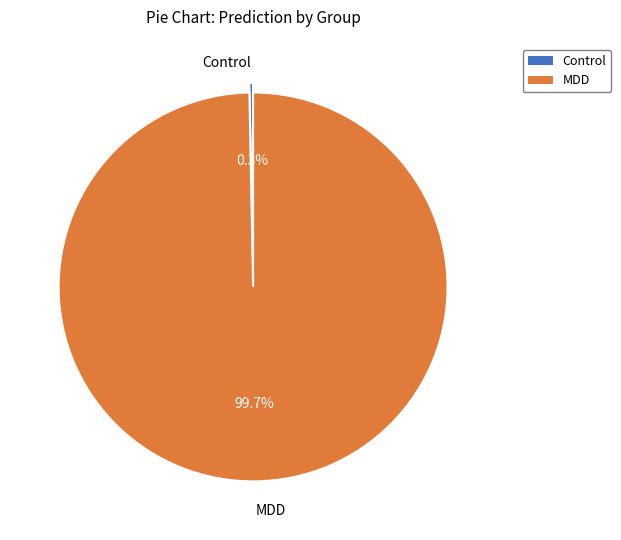

Is there any slice that represents more than half of the pie?

Yes